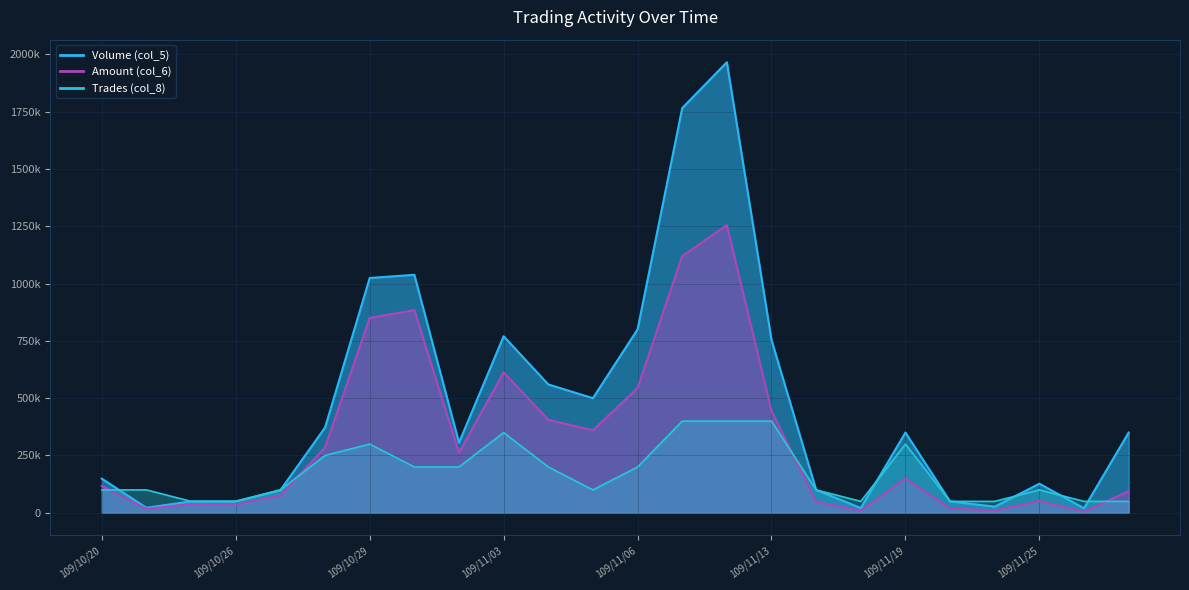

The value of Amount (col_6) at 109/11/05 is 360000. True or false?

True